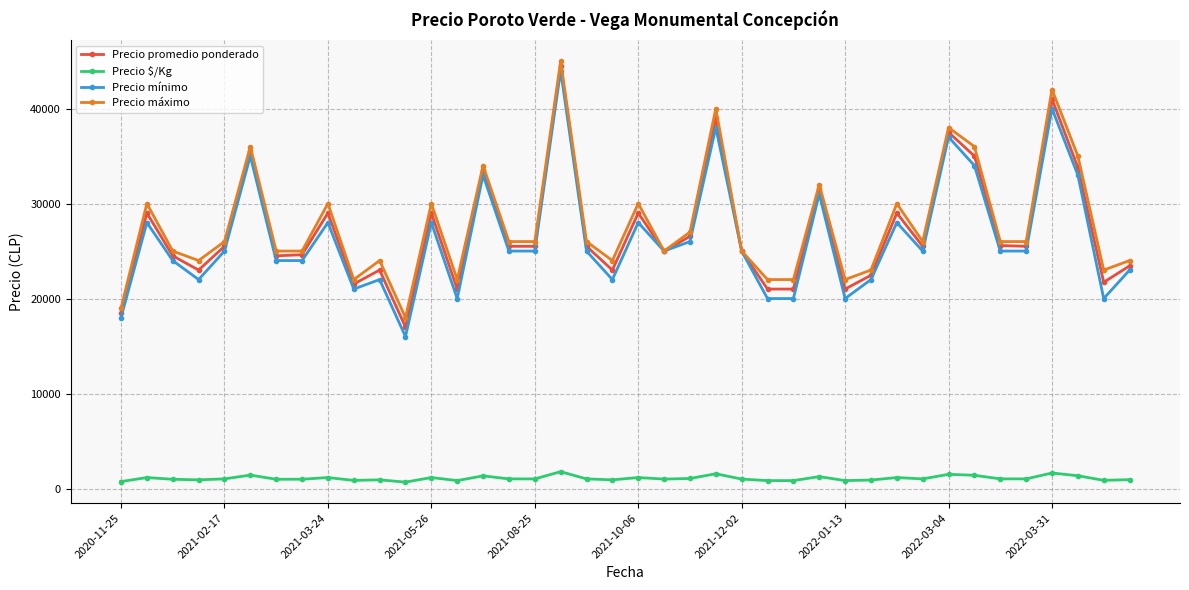

Which series has the largest total across all categories?

Precio máximo